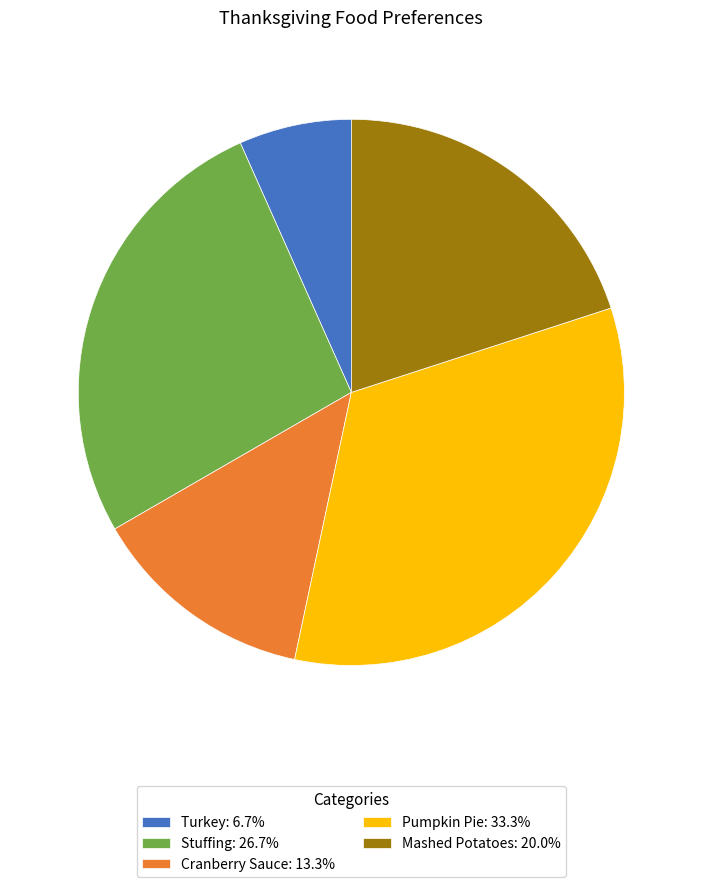

Do Pumpkin Pie: 33.3% and Mashed Potatoes: 20.0% together represent more than half of the pie?

Yes